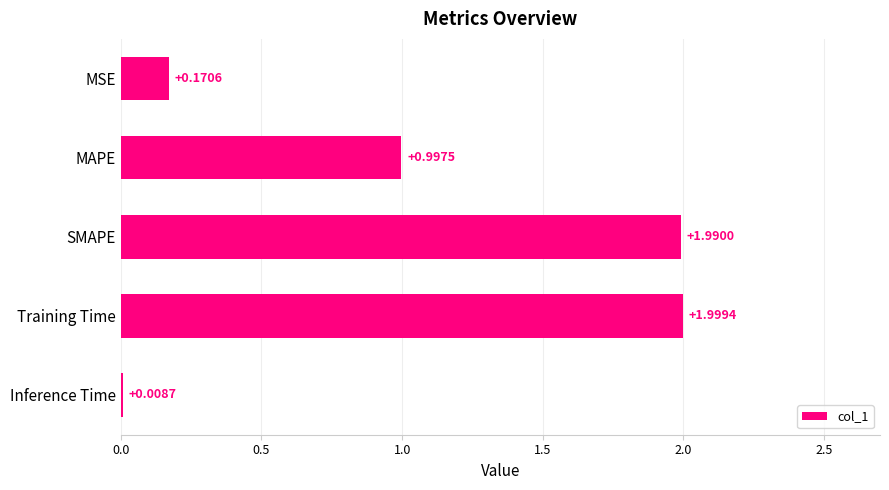

How many bars are there in total?

5